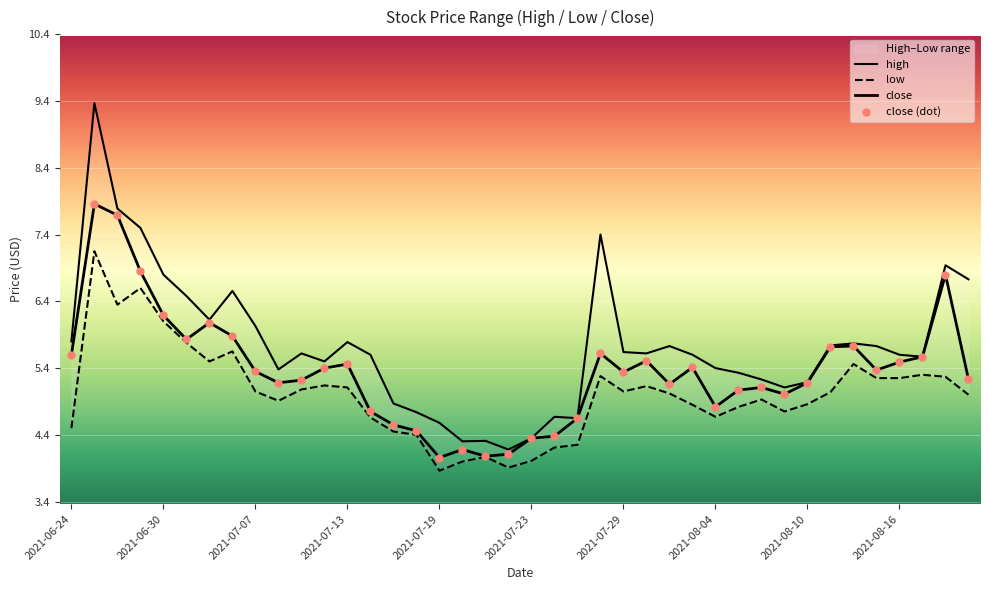

Which series contains the highest Y value?

high